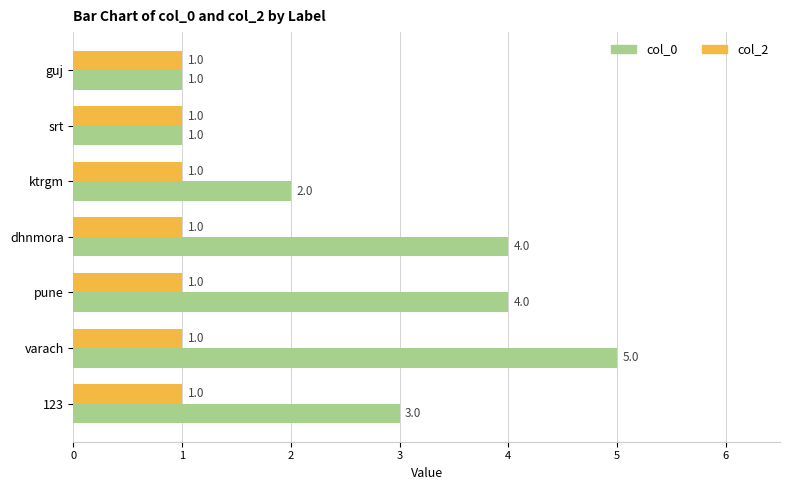

Where is col_0 nearest to the value 3?

123